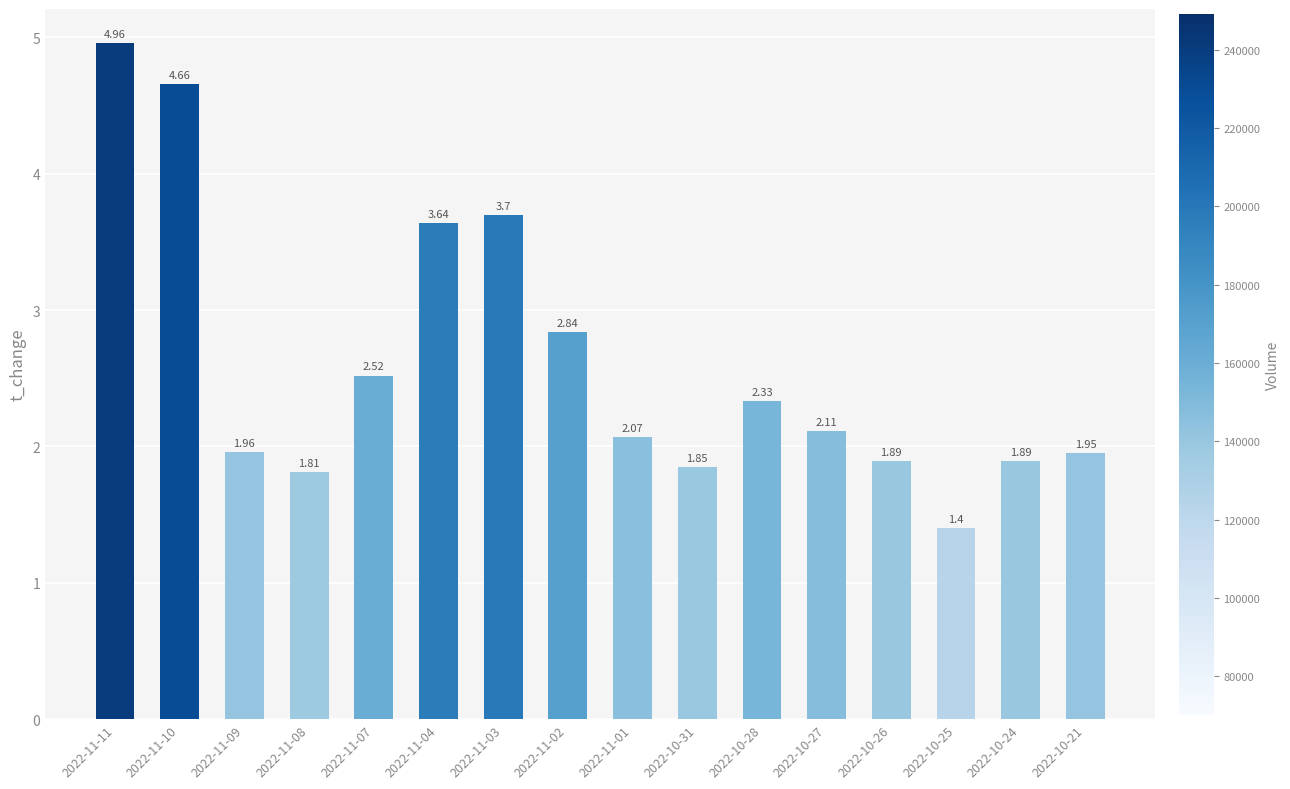

What is the average value?

2.6